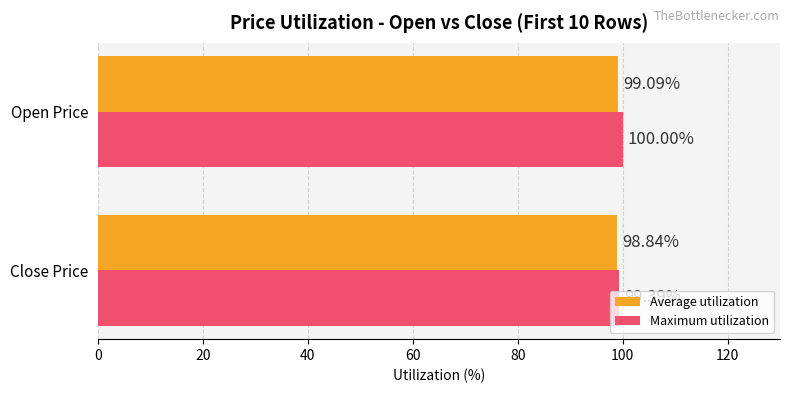

Which series has the largest range (max minus min)?

Maximum utilization